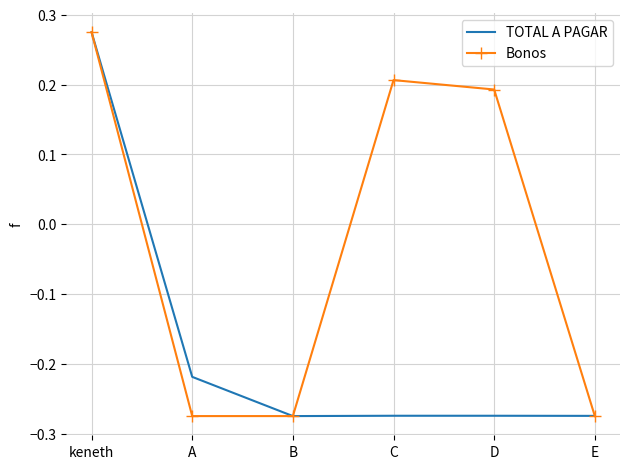

What are all the series names shown in the legend?

TOTAL A PAGAR, Bonos